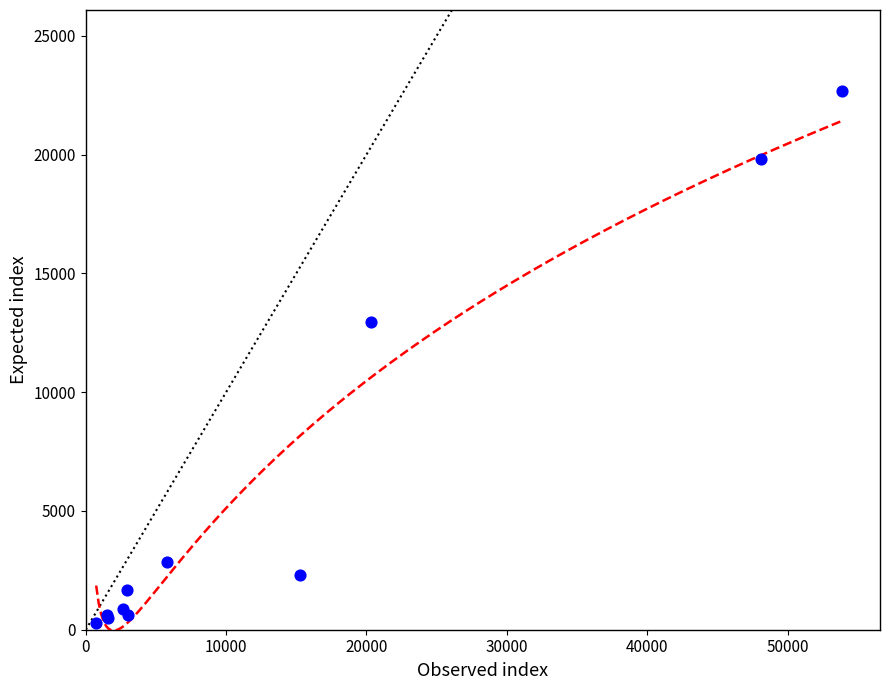

What Y value in the scatter plot is closest to 11489?

12962